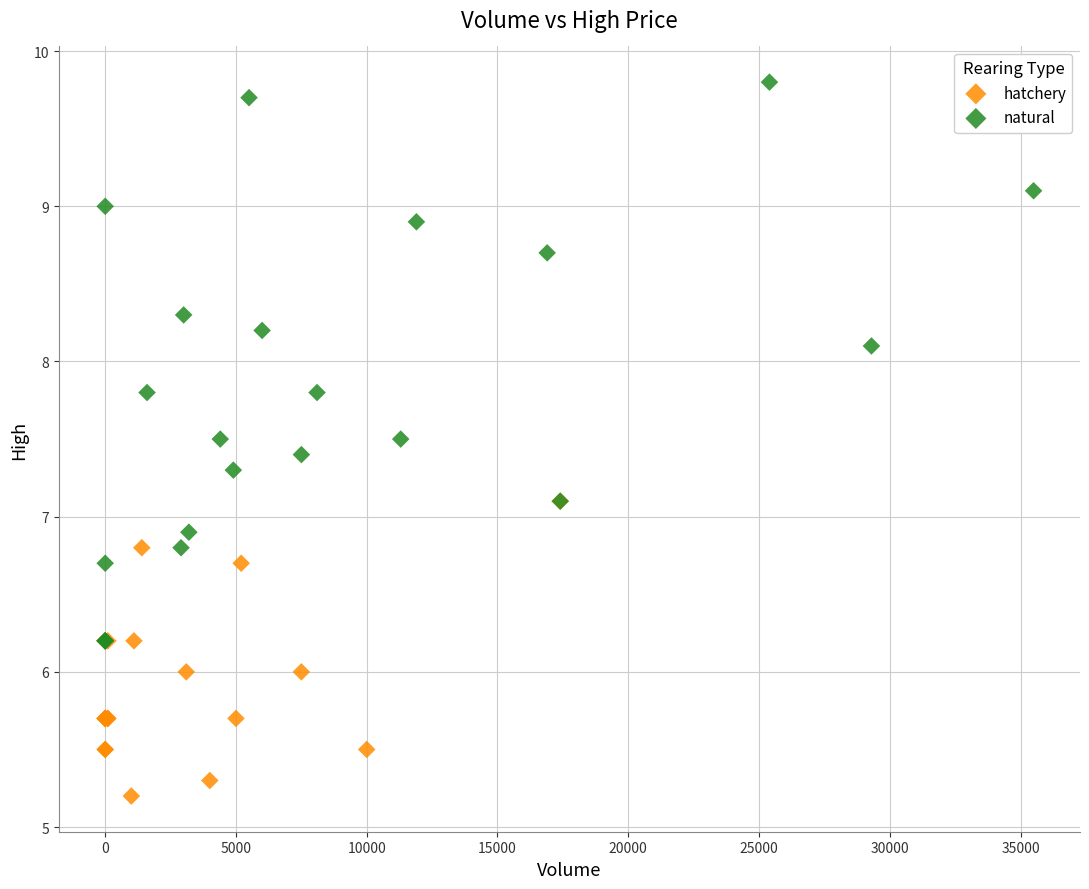

Which series reaches the minimum Y coordinate?

hatchery